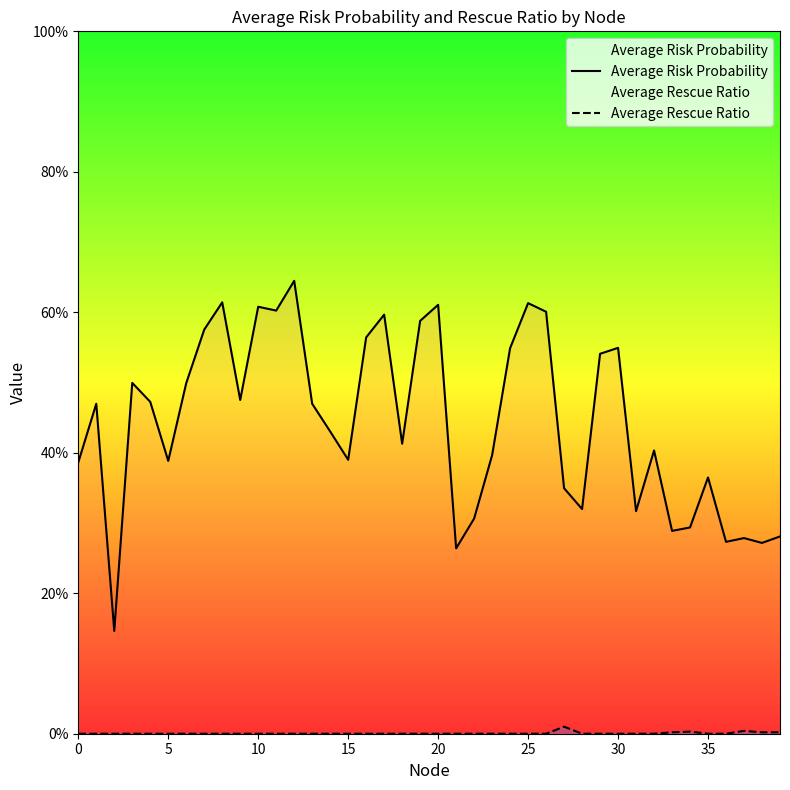

At which category does Average Rescue Ratio reach its first local peak?

27